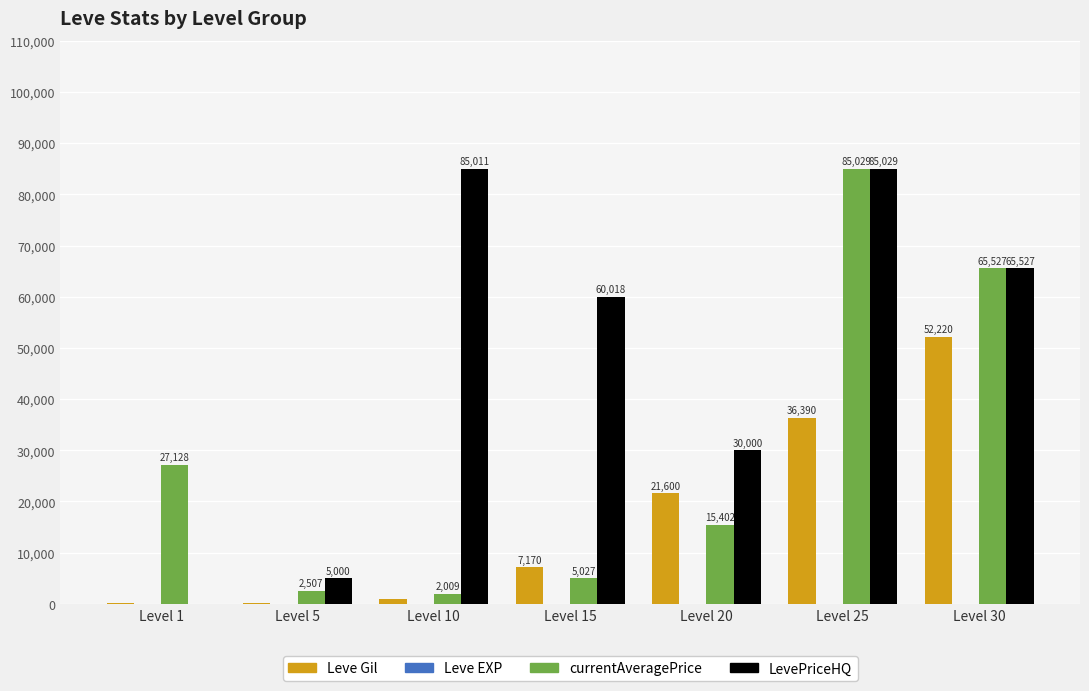

At which category is the sum across all series the highest?

Level 25